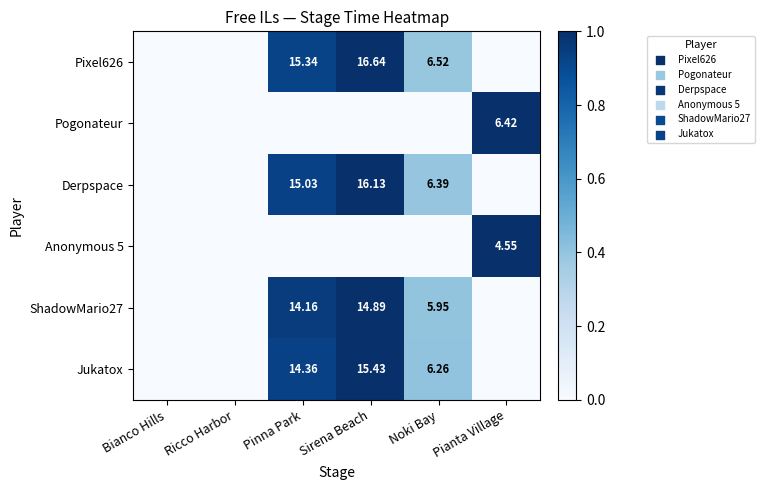

Rank the categories by Pixel626 value from highest to lowest.

Sirena Beach, Pinna Park, Noki Bay, Bianco Hills, Ricco Harbor, Pianta Village